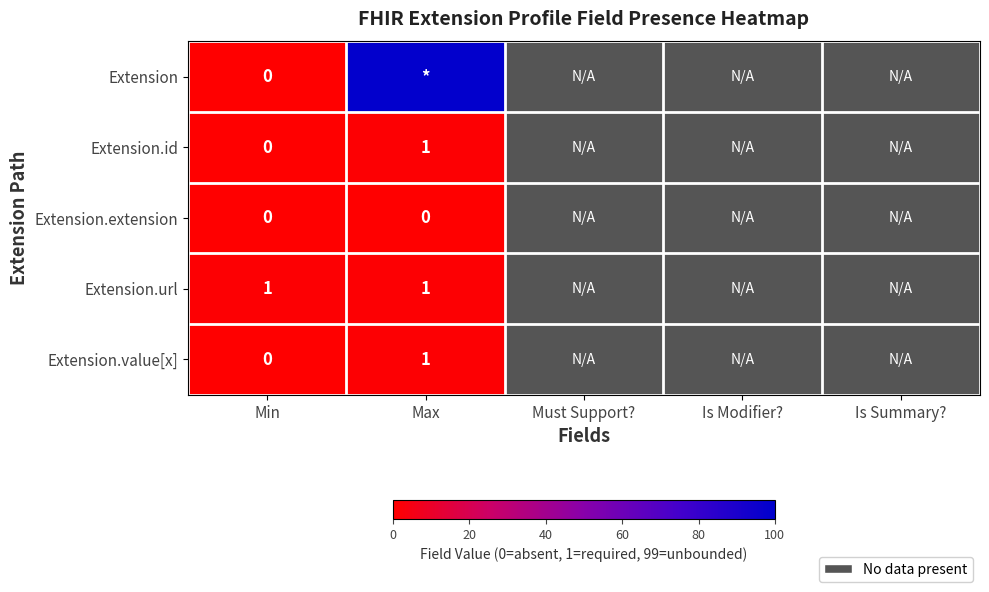

True or false: Extension.value[x] has a value of 2 at Max.

False